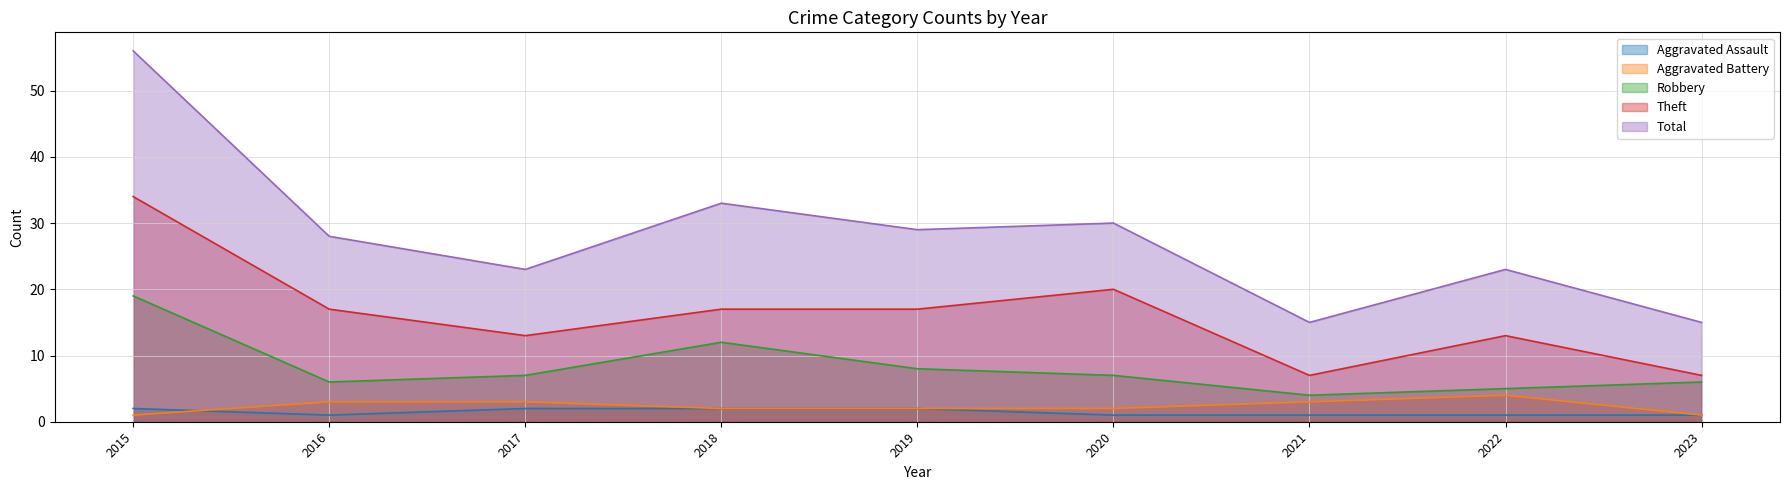

True or false: Aggravated Assault and Total intersect in this chart.

False